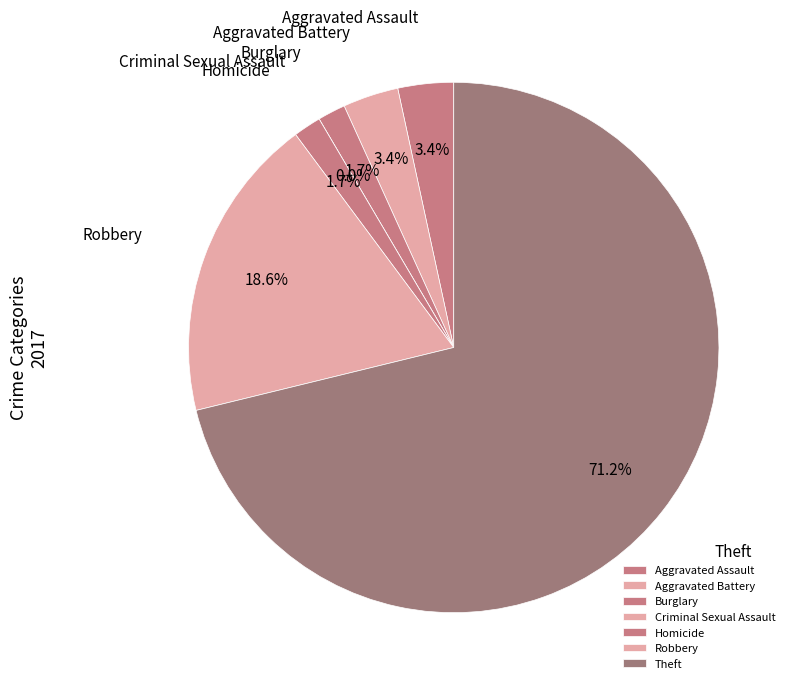

To the nearest percent, what percentage of the pie is Burglary?

2%